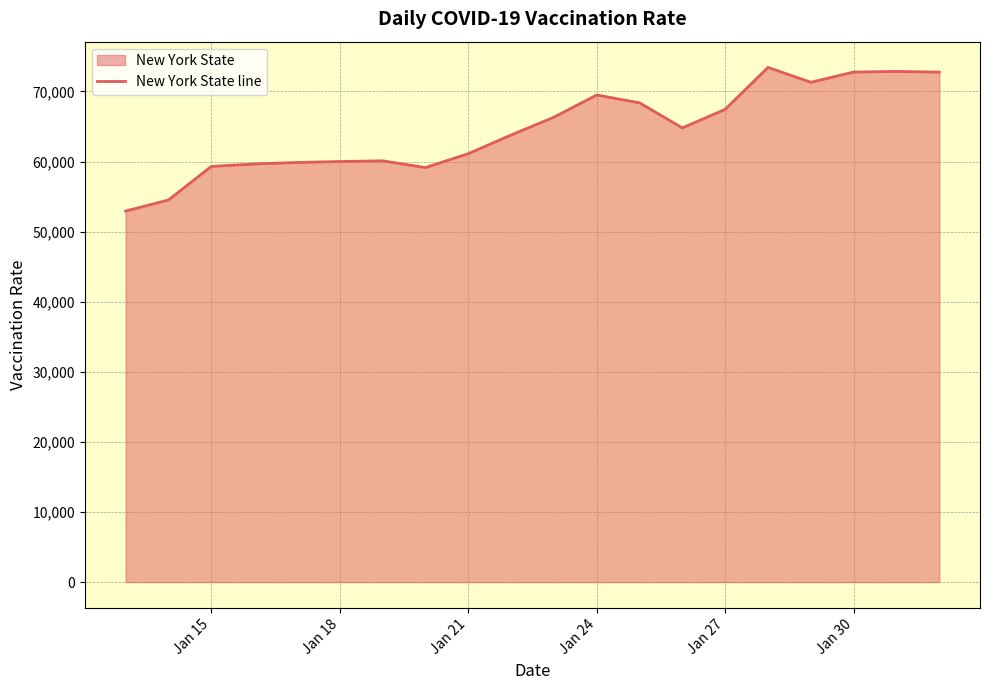

Does the chart have visible grid lines?

Yes